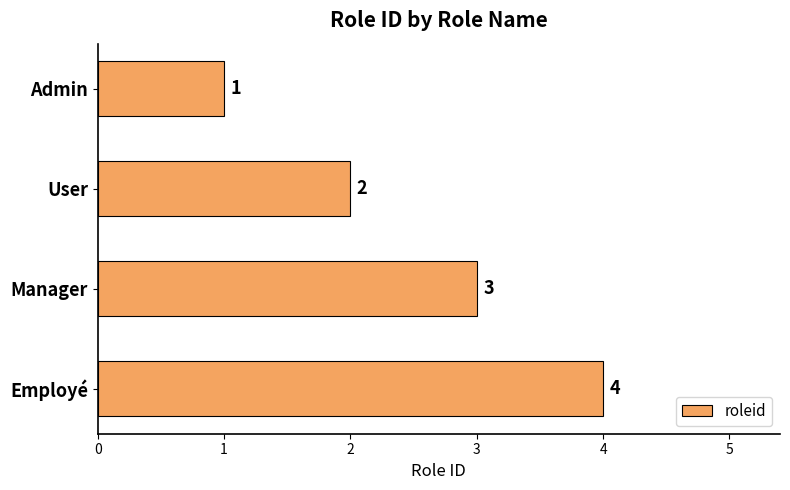

How many bars are there in total?

4